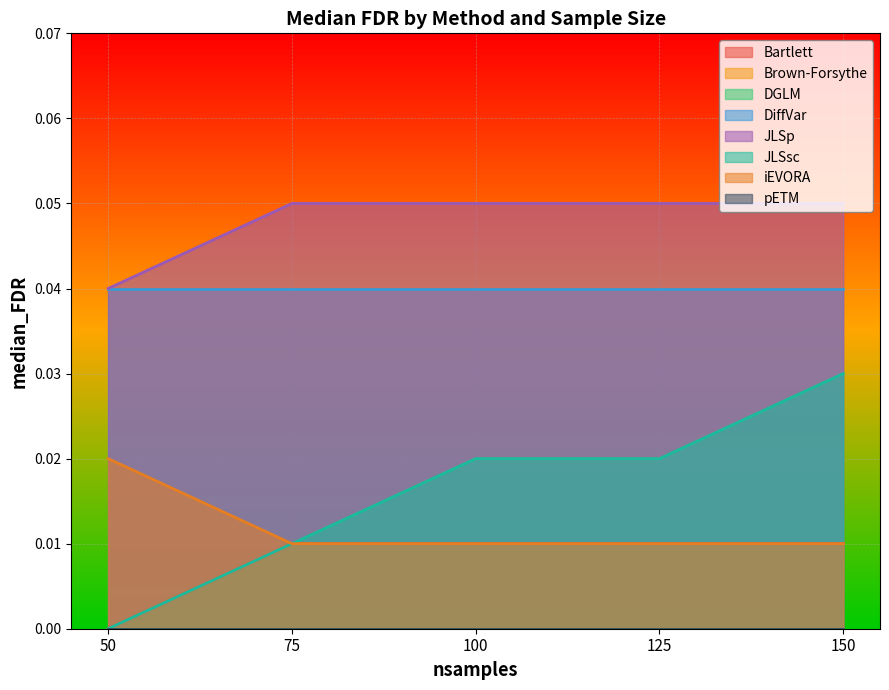

True or false: JLSsc and JLSp cross at least once.

False